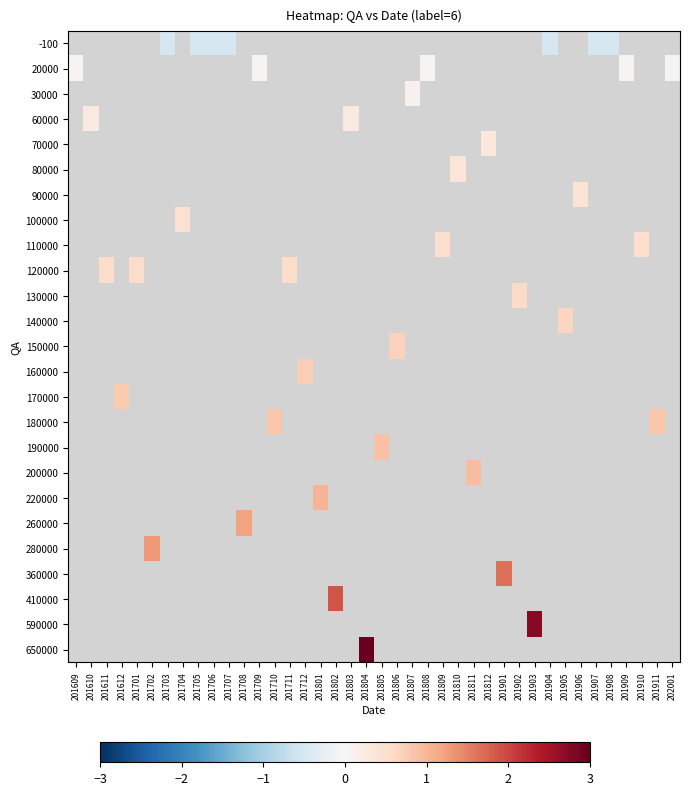

Between 201909 and 201612, which is larger?

201612